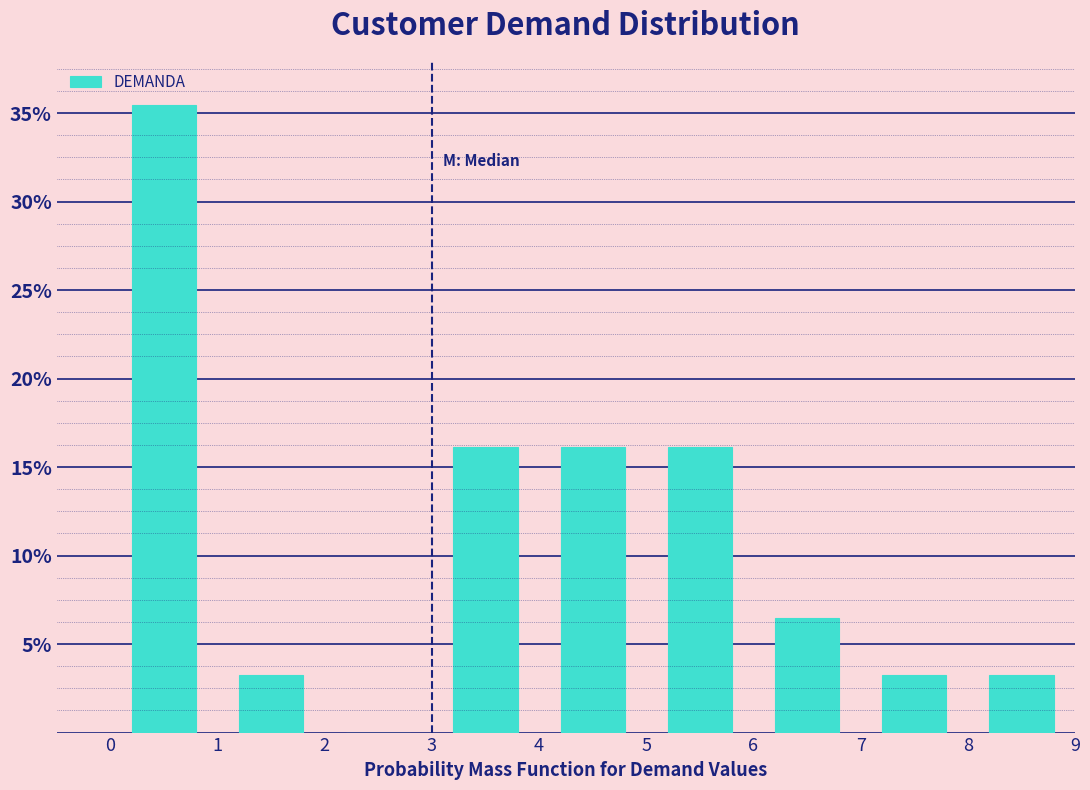

What is the height of the bar covering 8 to 9 on the x-axis? The values are not printed on the chart, so give them approximately, as read against the axis.

3.0